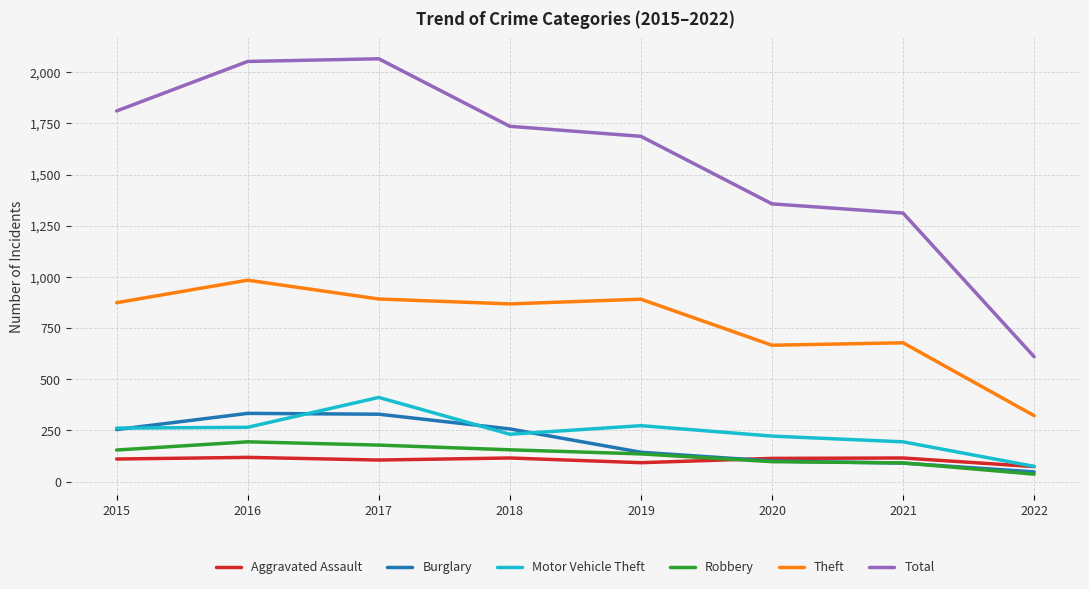

At how many categories does at least one series exceed 269?

8